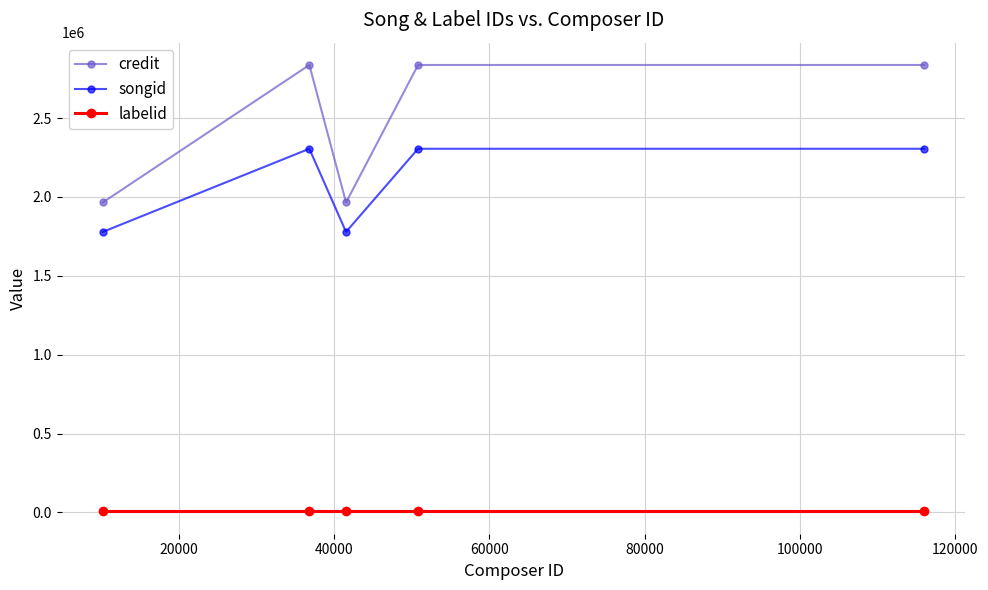

Does the chart display data point markers on the line(s)?

Yes